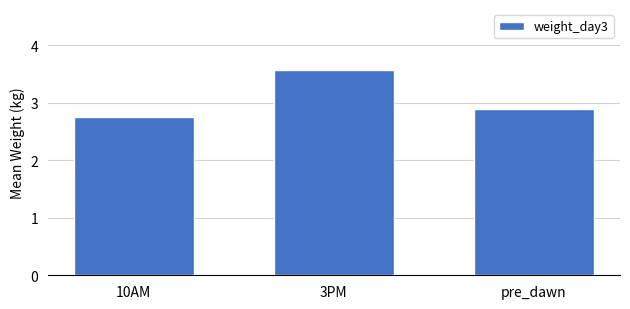

What is the difference between the maximum and minimum values?

0.8